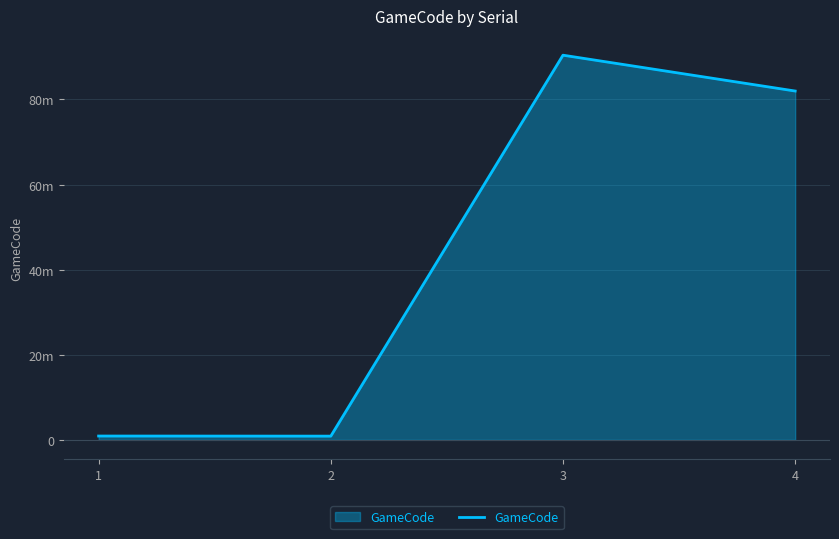

What is the value of the 4th point from the left?

81987993